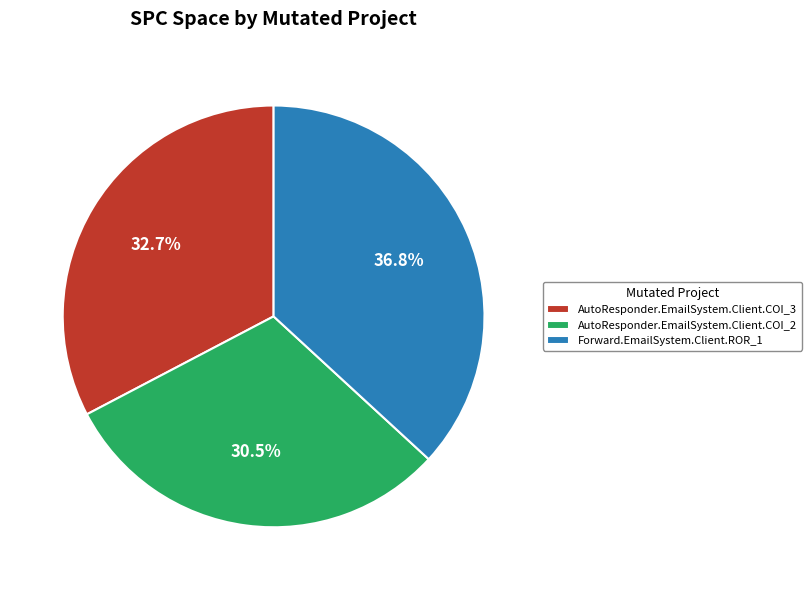

To the nearest percent, what is the difference between the Forward.EmailSystem.Client.ROR_1 and AutoResponder.EmailSystem.Client.COI_3 slice percentages?

4%